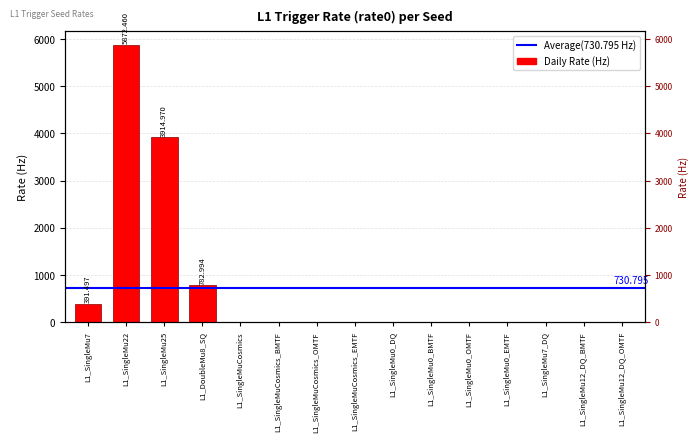

How many bars are there in total?

15